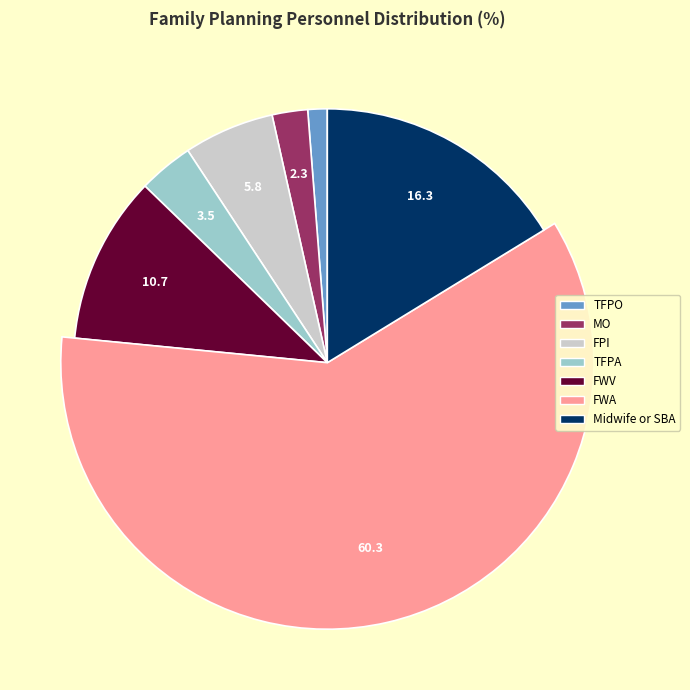

What is the ratio of the value at TFPO to the value at FPI?

0.2